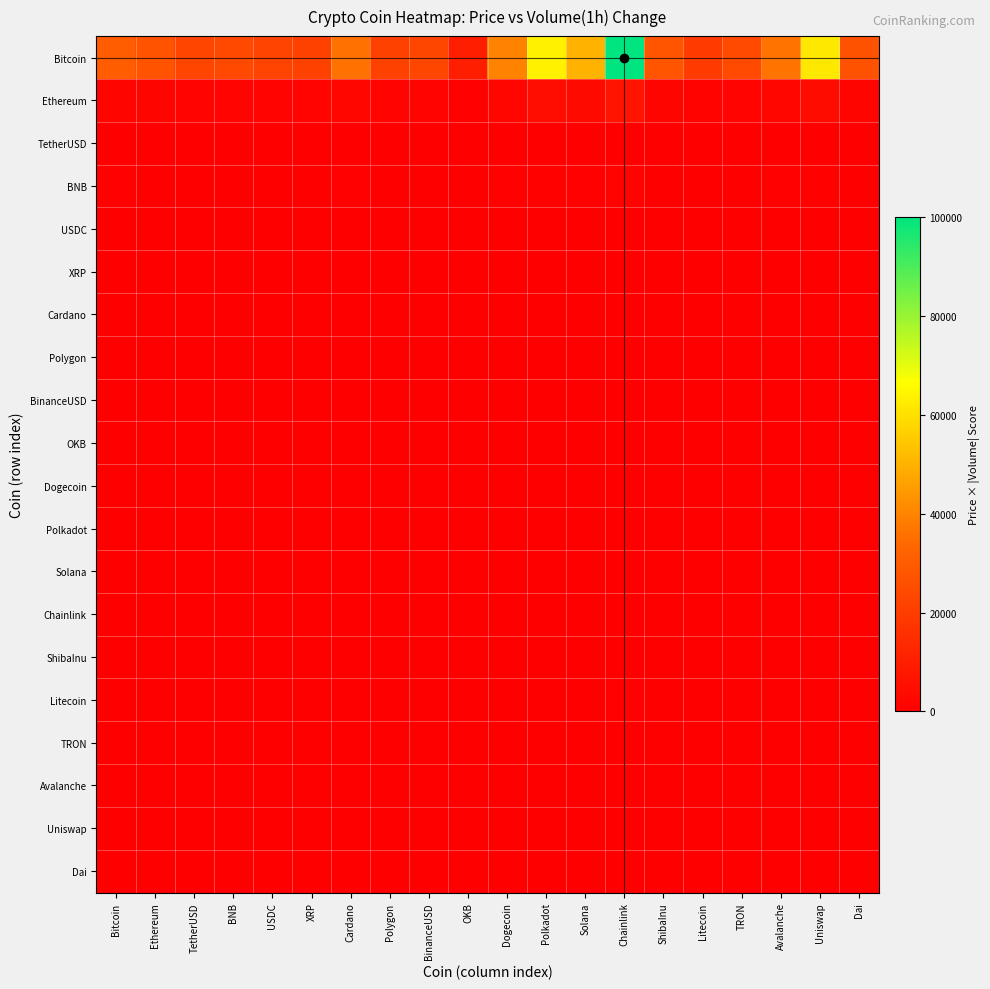

Reading left to right, list all the values displayed in this chart.

Bitcoin: Bitcoin=30589.5	Ethereum=27252.5	TetherUSD=22803.1	BNB=23693.0	USDC=22246.9	XRP=21468.3	Cardano=35817.6	Polygon=21357.1	BinanceUSD=23025.6	OKB=10011.1	Dogecoin=39599.6	Polkadot=63737.5	Solana=50278.1	Chainlink=100000.0	ShibaInu=27919.9	Litecoin=19688.5	TRON=24360.4	Avalanche=36707.5	Uniswap=61846.5	Dai=27141.3
Ethereum: Bitcoin=2103.6	Ethereum=1874.1	TetherUSD=1568.2	BNB=1629.4	USDC=1529.9	XRP=1476.4	Cardano=2463.2	Polygon=1468.7	BinanceUSD=1583.5	OKB=688.5	Dogecoin=2723.2	Polkadot=4383.2	Solana=3457.6	Chainlink=6877.0	ShibaInu=1920.0	Litecoin=1354.0	TRON=1675.3	Avalanche=2524.4	Uniswap=4253.2	Dai=1866.5
TetherUSD: Bitcoin=1.2	Ethereum=1.1	TetherUSD=0.9	BNB=1.0	USDC=0.9	XRP=0.9	Cardano=1.5	Polygon=0.9	BinanceUSD=0.9	OKB=0.4	Dogecoin=1.6	Polkadot=2.6	Solana=2.0	Chainlink=4.1	ShibaInu=1.1	Litecoin=0.8	TRON=1.0	Avalanche=1.5	Uniswap=2.5	Dai=1.1
BNB: Bitcoin=390.8	Ethereum=348.2	TetherUSD=291.3	BNB=302.7	USDC=284.2	XRP=274.3	Cardano=457.6	Polygon=272.8	BinanceUSD=294.2	OKB=127.9	Dogecoin=505.9	Polkadot=814.3	Solana=642.3	Chainlink=1277.5	ShibaInu=356.7	Litecoin=251.5	TRON=311.2	Avalanche=469.0	Uniswap=790.1	Dai=346.7
USDC: Bitcoin=1.2	Ethereum=1.1	TetherUSD=0.9	BNB=1.0	USDC=0.9	XRP=0.9	Cardano=1.5	Polygon=0.9	BinanceUSD=0.9	OKB=0.4	Dogecoin=1.6	Polkadot=2.6	Solana=2.0	Chainlink=4.1	ShibaInu=1.1	Litecoin=0.8	TRON=1.0	Avalanche=1.5	Uniswap=2.5	Dai=1.1
XRP: Bitcoin=0.5	Ethereum=0.4	TetherUSD=0.4	BNB=0.4	USDC=0.4	XRP=0.3	Cardano=0.6	Polygon=0.3	BinanceUSD=0.4	OKB=0.2	Dogecoin=0.6	Polkadot=1.0	Solana=0.8	Chainlink=1.6	ShibaInu=0.4	Litecoin=0.3	TRON=0.4	Avalanche=0.6	Uniswap=1.0	Dai=0.4
Cardano: Bitcoin=0.5	Ethereum=0.4	TetherUSD=0.4	BNB=0.4	USDC=0.4	XRP=0.4	Cardano=0.6	Polygon=0.3	BinanceUSD=0.4	OKB=0.2	Dogecoin=0.6	Polkadot=1.0	Solana=0.8	Chainlink=1.6	ShibaInu=0.5	Litecoin=0.3	TRON=0.4	Avalanche=0.6	Uniswap=1.0	Dai=0.4
Polygon: Bitcoin=1.9	Ethereum=1.7	TetherUSD=1.4	BNB=1.5	USDC=1.4	XRP=1.3	Cardano=2.2	Polygon=1.3	BinanceUSD=1.4	OKB=0.6	Dogecoin=2.4	Polkadot=3.9	Solana=3.1	Chainlink=6.1	ShibaInu=1.7	Litecoin=1.2	TRON=1.5	Avalanche=2.3	Uniswap=3.8	Dai=1.7
BinanceUSD: Bitcoin=1.2	Ethereum=1.1	TetherUSD=0.9	BNB=1.0	USDC=0.9	XRP=0.9	Cardano=1.5	Polygon=0.9	BinanceUSD=0.9	OKB=0.4	Dogecoin=1.6	Polkadot=2.6	Solana=2.0	Chainlink=4.1	ShibaInu=1.1	Litecoin=0.8	TRON=1.0	Avalanche=1.5	Uniswap=2.5	Dai=1.1
OKB: Bitcoin=65.1	Ethereum=58.0	TetherUSD=48.5	BNB=50.4	USDC=47.4	XRP=45.7	Cardano=76.3	Polygon=45.5	BinanceUSD=49.0	OKB=21.3	Dogecoin=84.3	Polkadot=135.7	Solana=107.0	Chainlink=212.9	ShibaInu=59.4	Litecoin=41.9	TRON=51.9	Avalanche=78.2	Uniswap=131.7	Dai=57.8
Dogecoin: Bitcoin=0.1	Ethereum=0.1	TetherUSD=0.1	BNB=0.1	USDC=0.1	XRP=0.1	Cardano=0.1	Polygon=0.1	BinanceUSD=0.1	OKB=0.0	Dogecoin=0.1	Polkadot=0.2	Solana=0.2	Chainlink=0.4	ShibaInu=0.1	Litecoin=0.1	TRON=0.1	Avalanche=0.1	Uniswap=0.2	Dai=0.1
Polkadot: Bitcoin=9.2	Ethereum=8.2	TetherUSD=6.9	BNB=7.1	USDC=6.7	XRP=6.5	Cardano=10.8	Polygon=6.4	BinanceUSD=6.9	OKB=3.0	Dogecoin=11.9	Polkadot=19.2	Solana=15.1	Chainlink=30.1	ShibaInu=8.4	Litecoin=5.9	TRON=7.3	Avalanche=11.1	Uniswap=18.6	Dai=8.2
Solana: Bitcoin=29.3	Ethereum=26.1	TetherUSD=21.8	BNB=22.7	USDC=21.3	XRP=20.5	Cardano=34.3	Polygon=20.4	BinanceUSD=22.0	OKB=9.6	Dogecoin=37.9	Polkadot=61.0	Solana=48.1	Chainlink=95.7	ShibaInu=26.7	Litecoin=18.8	TRON=23.3	Avalanche=35.1	Uniswap=59.2	Dai=26.0
Chainlink: Bitcoin=10.0	Ethereum=8.9	TetherUSD=7.5	BNB=7.8	USDC=7.3	XRP=7.0	Cardano=11.8	Polygon=7.0	BinanceUSD=7.6	OKB=3.3	Dogecoin=13.0	Polkadot=20.9	Solana=16.5	Chainlink=32.8	ShibaInu=9.2	Litecoin=6.5	TRON=8.0	Avalanche=12.0	Uniswap=20.3	Dai=8.9
ShibaInu: Bitcoin=0.0	Ethereum=0.0	TetherUSD=0.0	BNB=0.0	USDC=0.0	XRP=0.0	Cardano=0.0	Polygon=0.0	BinanceUSD=0.0	OKB=0.0	Dogecoin=0.0	Polkadot=0.0	Solana=0.0	Chainlink=0.0	ShibaInu=0.0	Litecoin=0.0	TRON=0.0	Avalanche=0.0	Uniswap=0.0	Dai=0.0
Litecoin: Bitcoin=123.0	Ethereum=109.6	TetherUSD=91.7	BNB=95.3	USDC=89.5	XRP=86.3	Cardano=144.0	Polygon=85.9	BinanceUSD=92.6	OKB=40.3	Dogecoin=159.2	Polkadot=256.3	Solana=202.2	Chainlink=402.1	ShibaInu=112.3	Litecoin=79.2	TRON=98.0	Avalanche=147.6	Uniswap=248.7	Dai=109.1
TRON: Bitcoin=0.1	Ethereum=0.1	TetherUSD=0.1	BNB=0.1	USDC=0.1	XRP=0.1	Cardano=0.1	Polygon=0.1	BinanceUSD=0.1	OKB=0.0	Dogecoin=0.1	Polkadot=0.2	Solana=0.1	Chainlink=0.3	ShibaInu=0.1	Litecoin=0.1	TRON=0.1	Avalanche=0.1	Uniswap=0.2	Dai=0.1
Avalanche: Bitcoin=24.5	Ethereum=21.9	TetherUSD=18.3	BNB=19.0	USDC=17.8	XRP=17.2	Cardano=28.7	Polygon=17.1	BinanceUSD=18.5	OKB=8.0	Dogecoin=31.8	Polkadot=51.1	Solana=40.3	Chainlink=80.2	ShibaInu=22.4	Litecoin=15.8	TRON=19.5	Avalanche=29.4	Uniswap=49.6	Dai=21.8
Uniswap: Bitcoin=8.8	Ethereum=7.8	TetherUSD=6.5	BNB=6.8	USDC=6.4	XRP=6.1	Cardano=10.2	Polygon=6.1	BinanceUSD=6.6	OKB=2.9	Dogecoin=11.3	Polkadot=18.2	Solana=14.4	Chainlink=28.6	ShibaInu=8.0	Litecoin=5.6	TRON=7.0	Avalanche=10.5	Uniswap=17.7	Dai=7.8
Dai: Bitcoin=1.2	Ethereum=1.1	TetherUSD=0.9	BNB=1.0	USDC=0.9	XRP=0.9	Cardano=1.5	Polygon=0.9	BinanceUSD=0.9	OKB=0.4	Dogecoin=1.6	Polkadot=2.6	Solana=2.0	Chainlink=4.1	ShibaInu=1.1	Litecoin=0.8	TRON=1.0	Avalanche=1.5	Uniswap=2.5	Dai=1.1